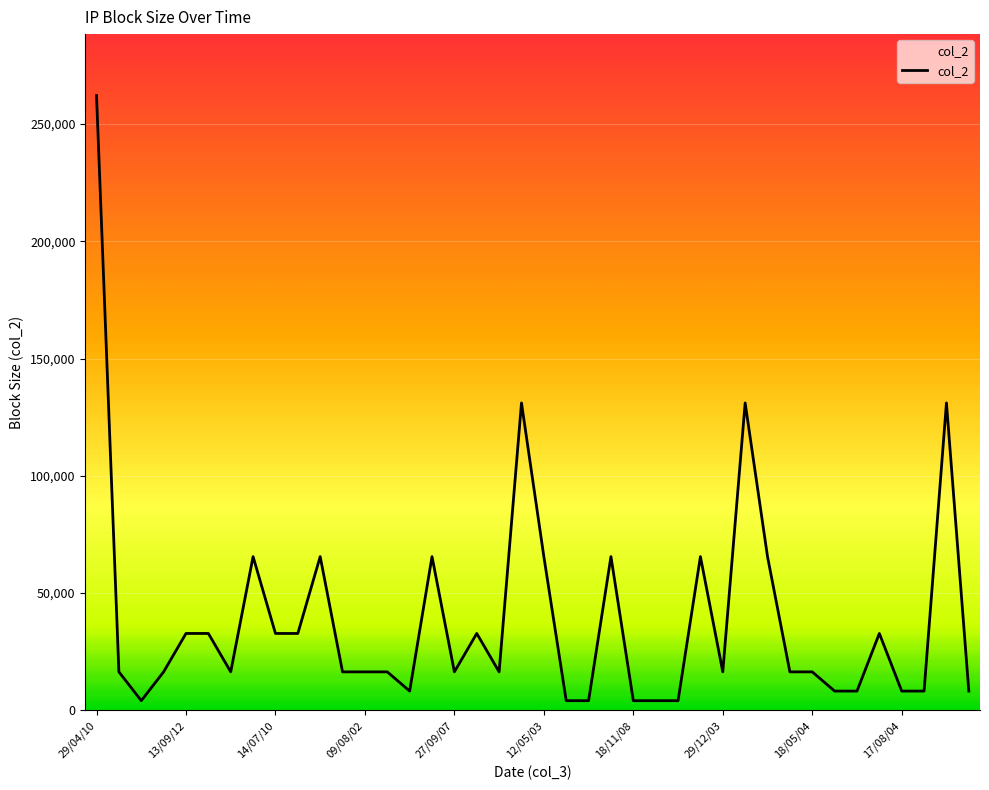

What is the greatest value displayed?

262144